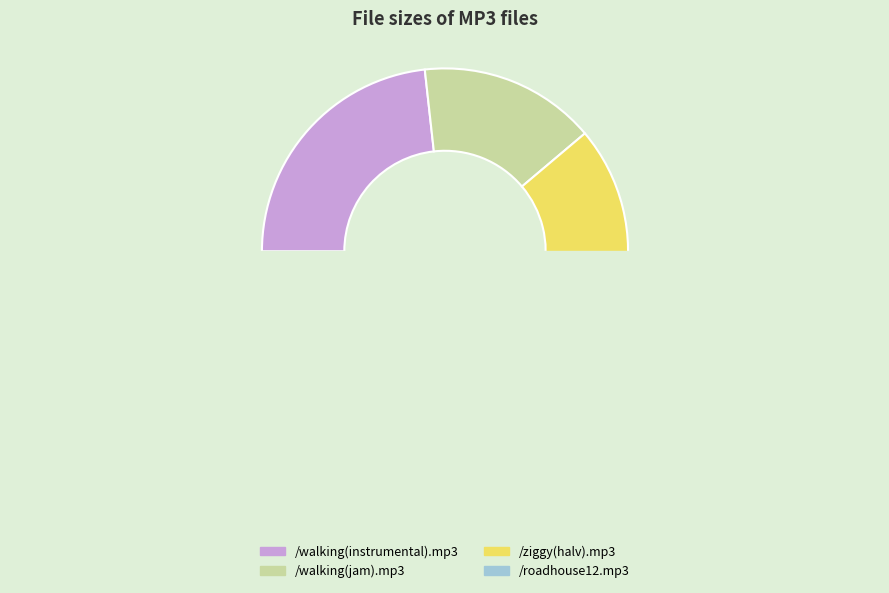

Is there any slice that represents more than half of the pie?

No